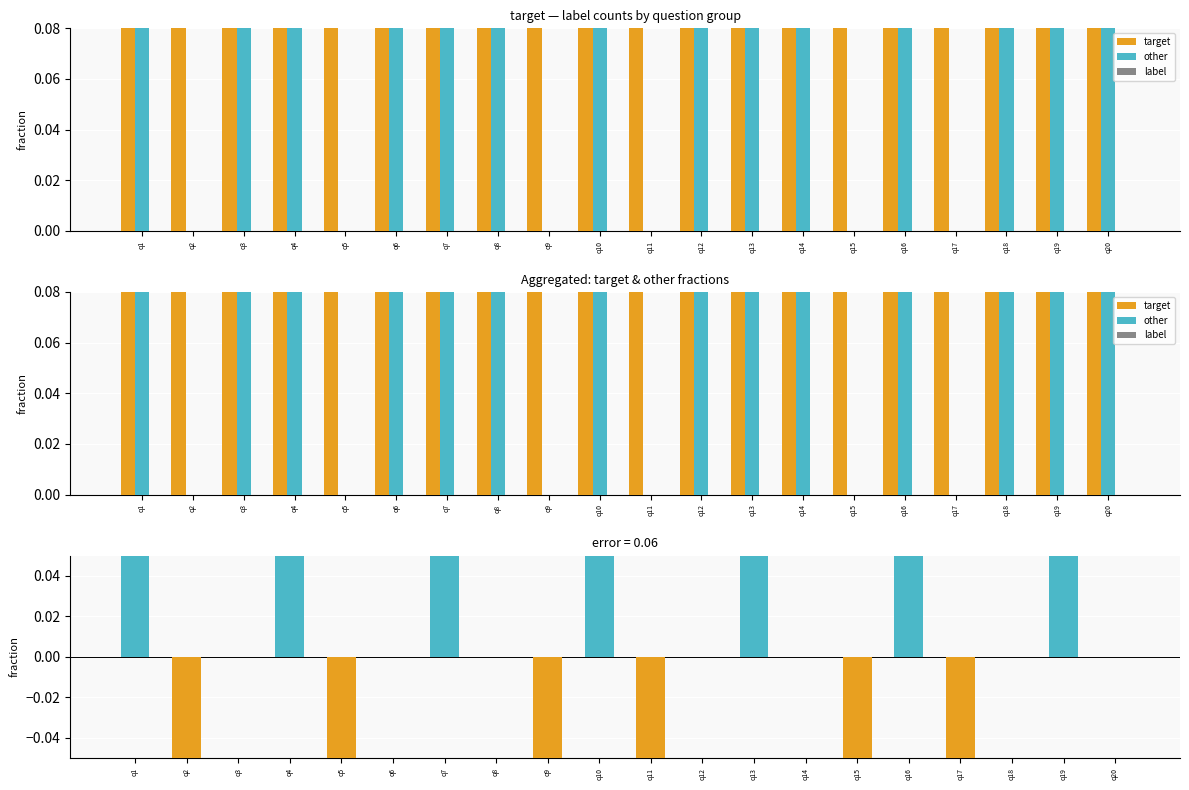

Which category has the lowest value in the target series?

q1